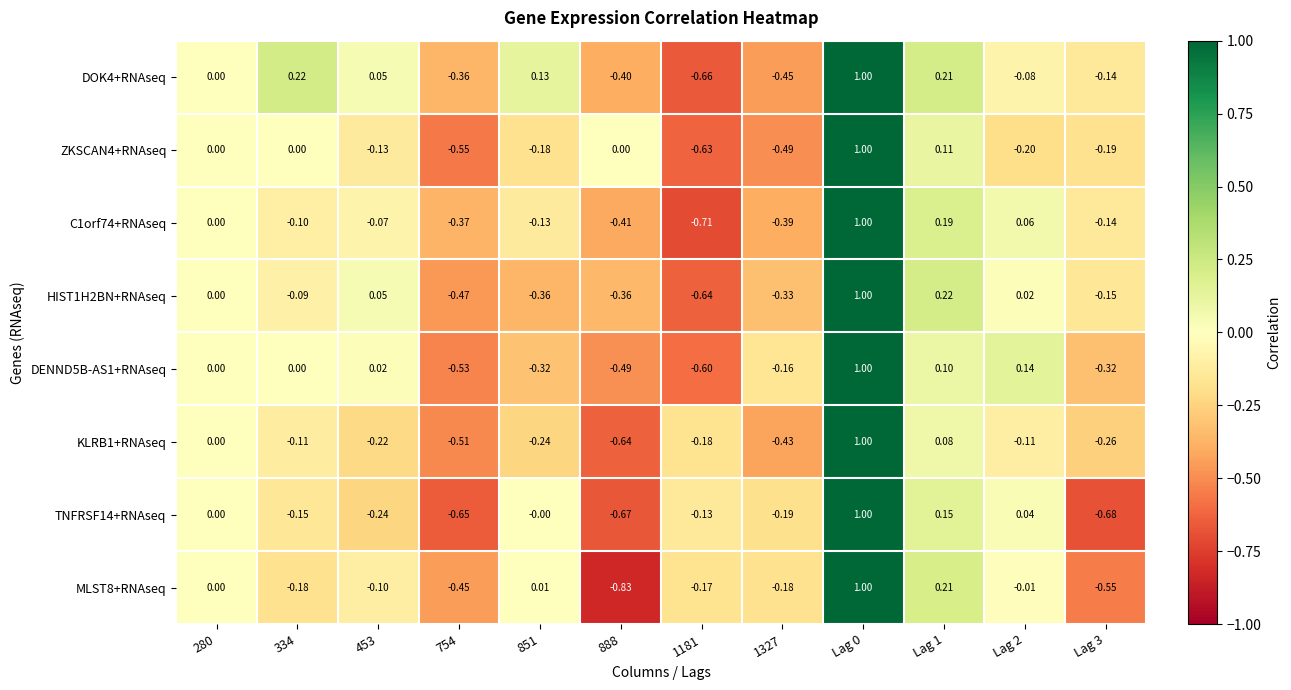

Count the number of data series in this chart.

8